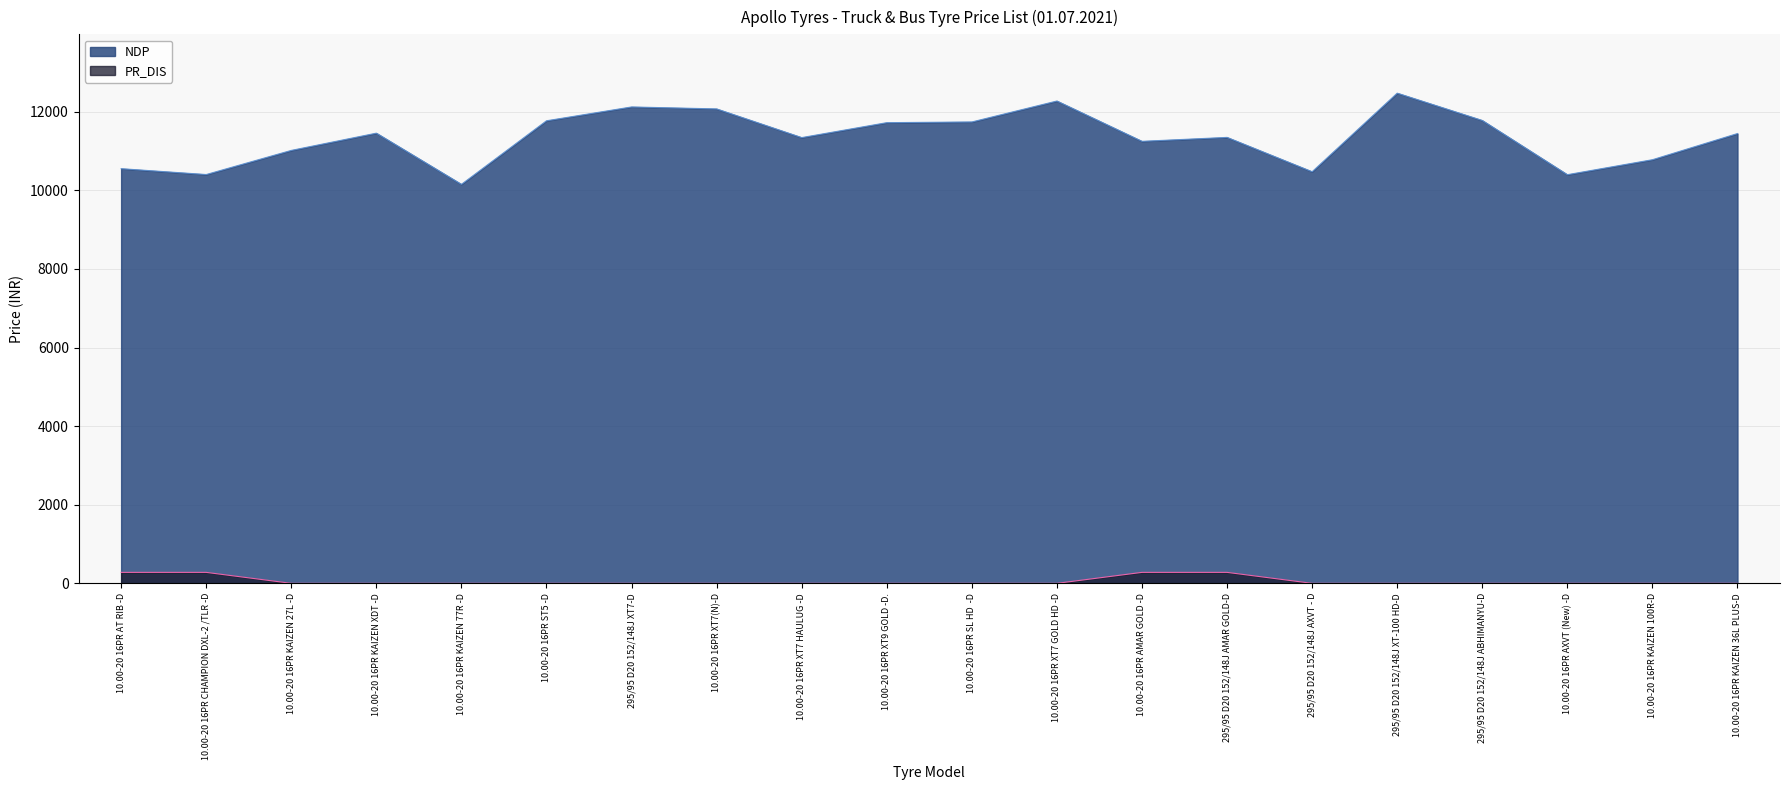

What is the label of the 3rd point from the right?

10.00-20 16PR AXVT (New) -D